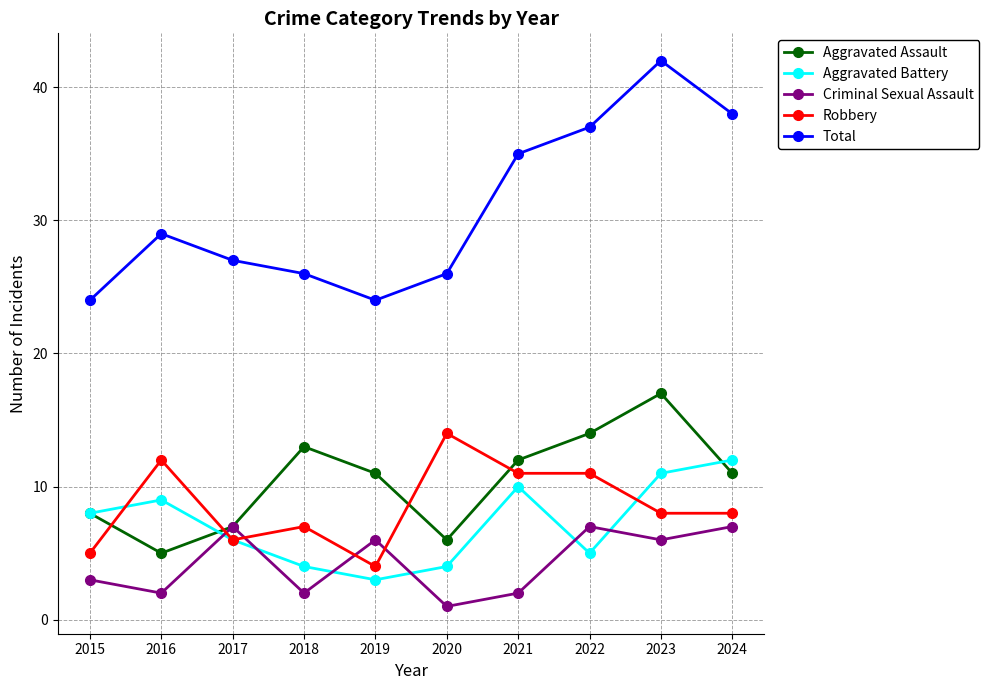

Reading left to right, extract all data points from this chart.

Aggravated Assault: 2015=8	2016=5	2017=7	2018=13	2019=11	2020=6	2021=12	2022=14	2023=17	2024=11
Aggravated Battery: 2015=8	2016=9	2017=6	2018=4	2019=3	2020=4	2021=10	2022=5	2023=11	2024=12
Criminal Sexual Assault: 2015=3	2016=2	2017=7	2018=2	2019=6	2020=1	2021=2	2022=7	2023=6	2024=7
Robbery: 2015=5	2016=12	2017=6	2018=7	2019=4	2020=14	2021=11	2022=11	2023=8	2024=8
Total: 2015=24	2016=29	2017=27	2018=26	2019=24	2020=26	2021=35	2022=37	2023=42	2024=38